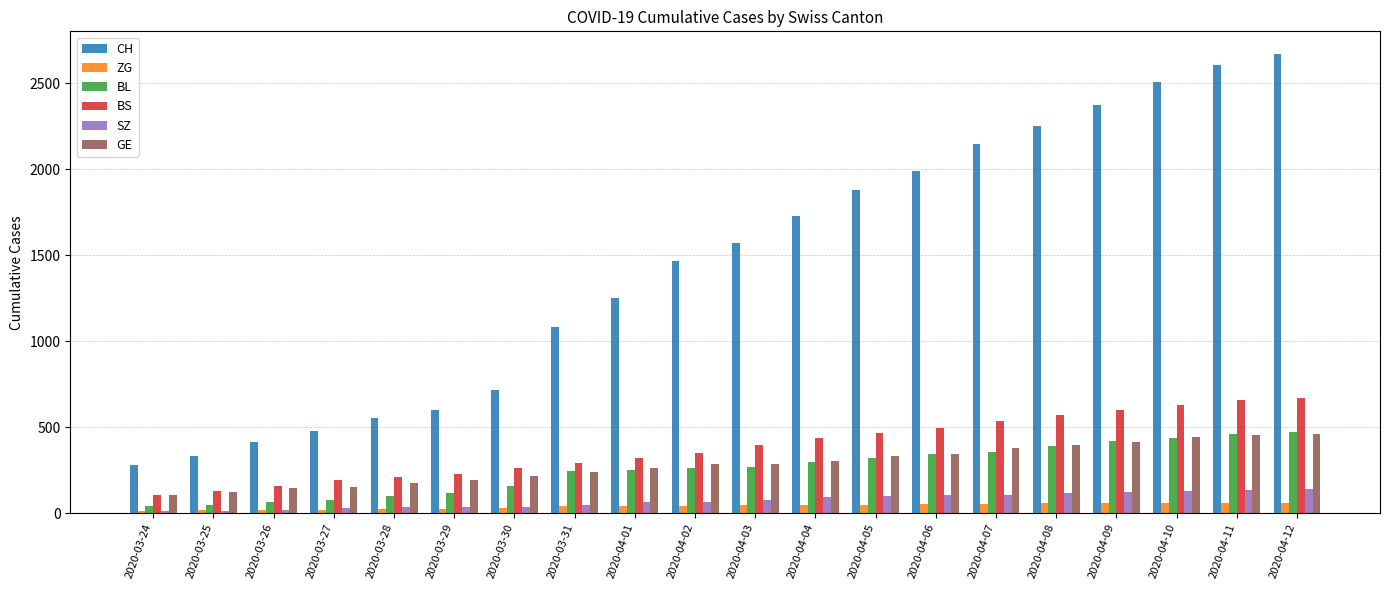

What is the difference between the second highest and second lowest values in the GE series?

330